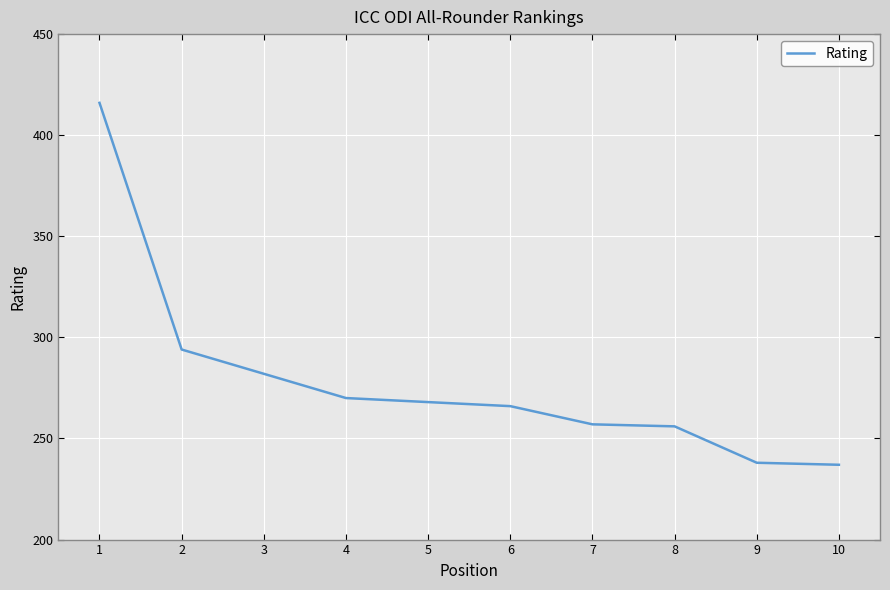

What is the greatest value displayed?

416